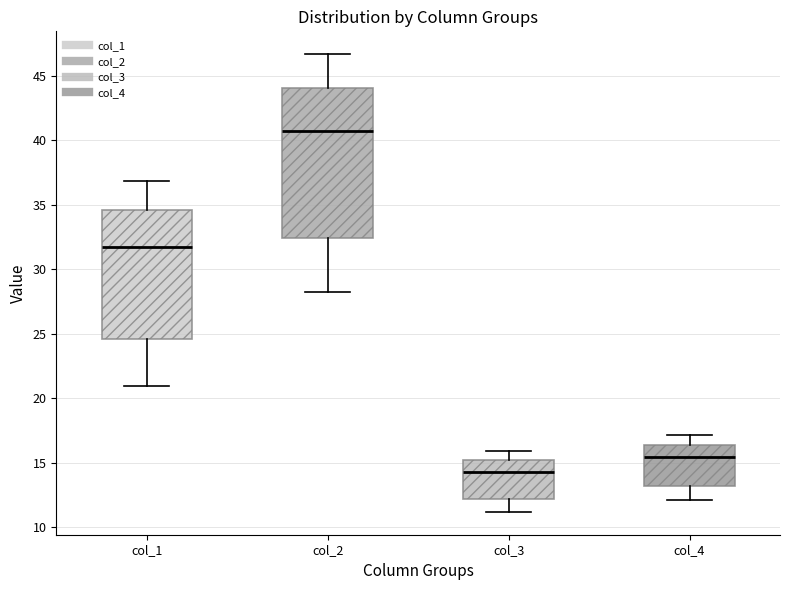

Reading left to right, transcribe this box plot: for each box, give where its median line is, the range the box spans, and where its two whiskers end, as read against the y-axis. The values are not printed on the chart, so give them approximately, as read against the axis.

col_1: median 31.5, box 24.5 to 34.5, whiskers 21.0 to 37.0
col_2: median 40.5, box 32.5 to 44.0, whiskers 28.5 to 46.5
col_3: median 14.5, box 12.0 to 15.0, whiskers 11.0 to 16.0
col_4: median 15.5, box 13.0 to 16.5, whiskers 12.0 to 17.0